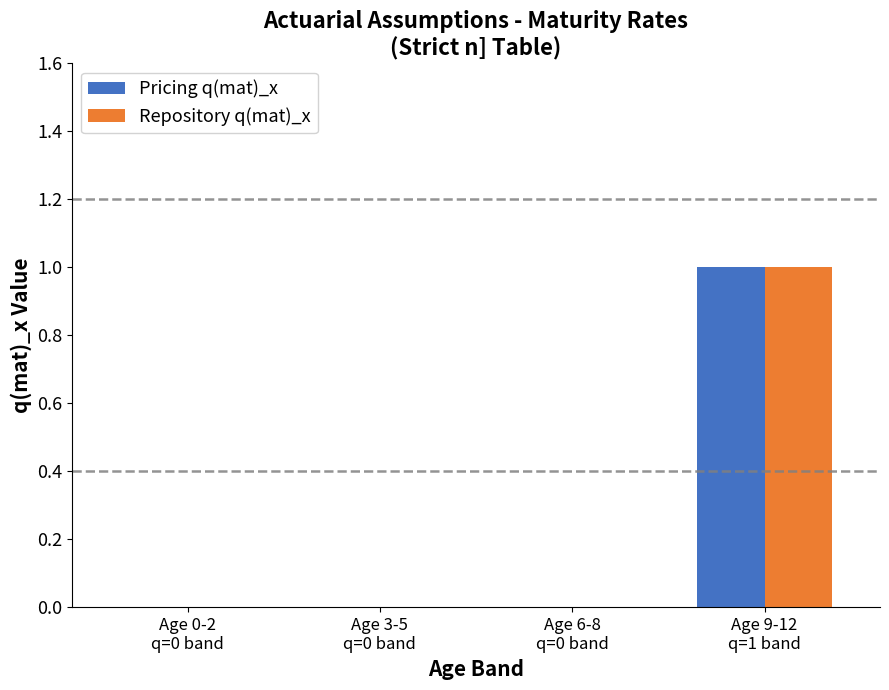

What are all the series names shown in the legend?

Pricing q(mat)_x, Repository q(mat)_x